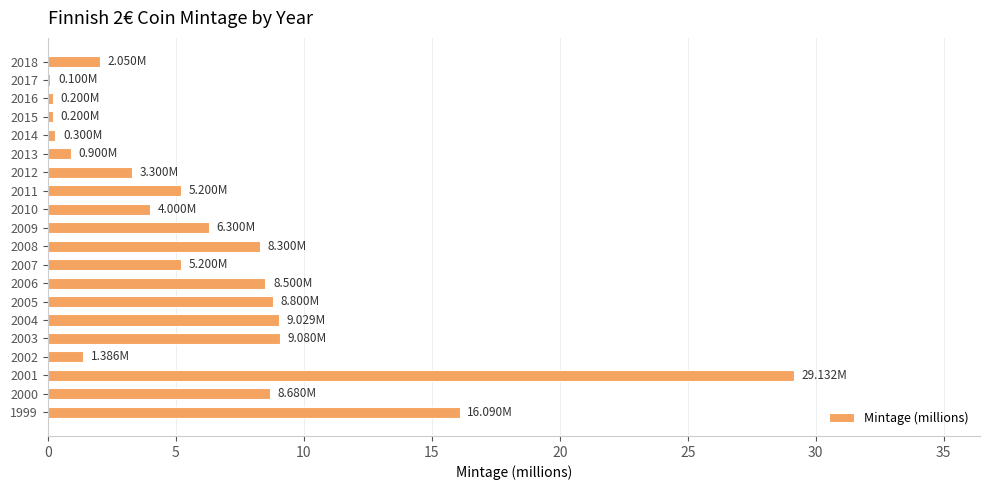

What is the sum of all values?

126.7